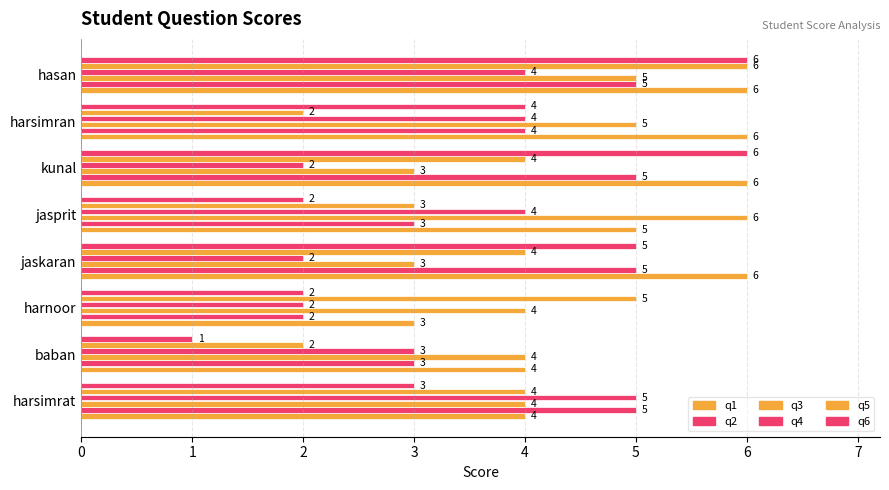

How many values in the q3 series are below 4?

2